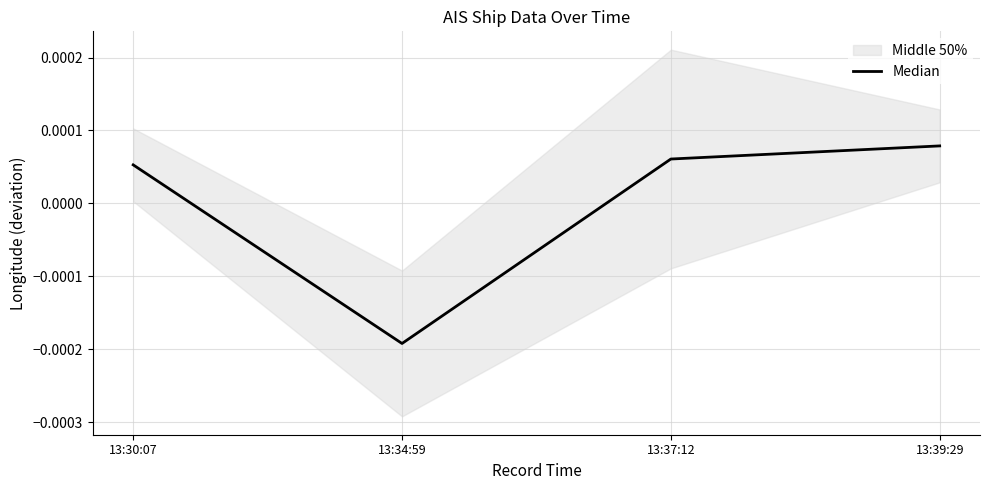

Which label corresponds to the largest value in the chart?

13:39:29